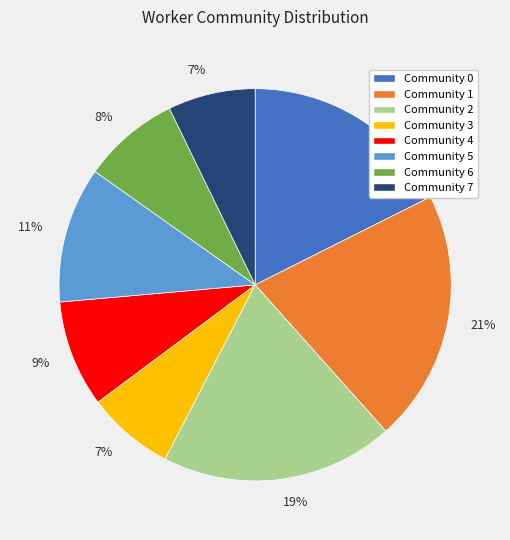

Which slice is the largest?

Community 1